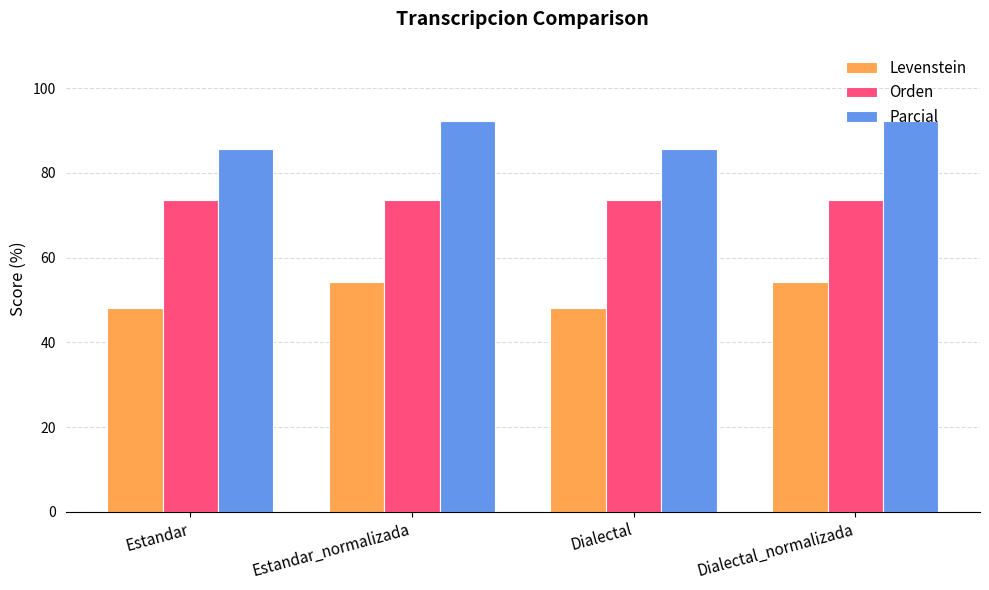

What is the sum of all Parcial values?

356.0